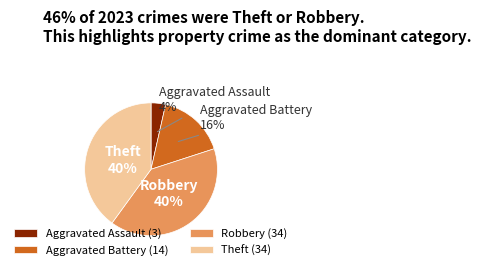

To the nearest percent, what is the combined percentage of Theft and Aggravated Assault?

44%